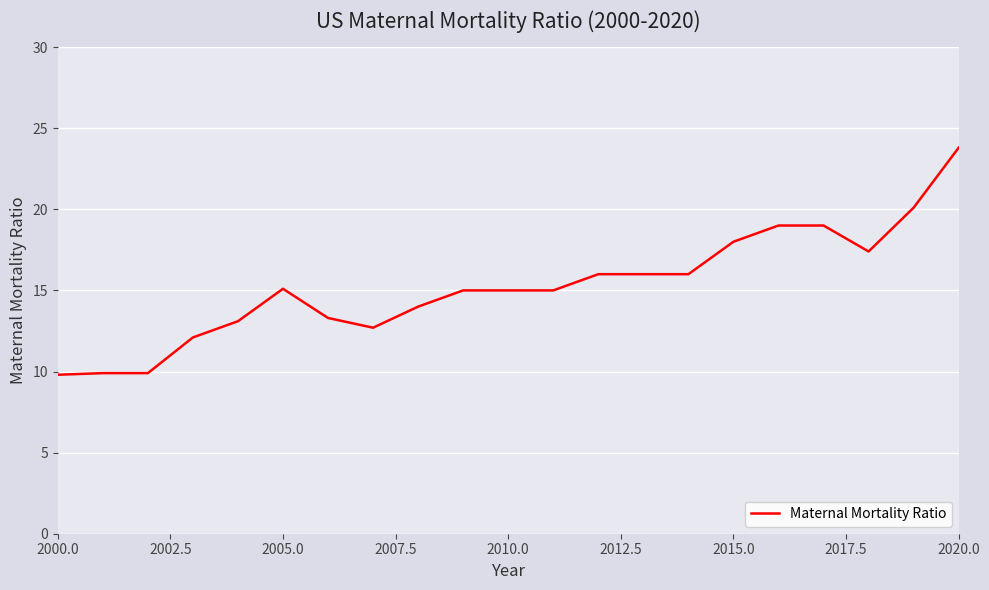

What is the difference between the maximum and minimum values?

14.0